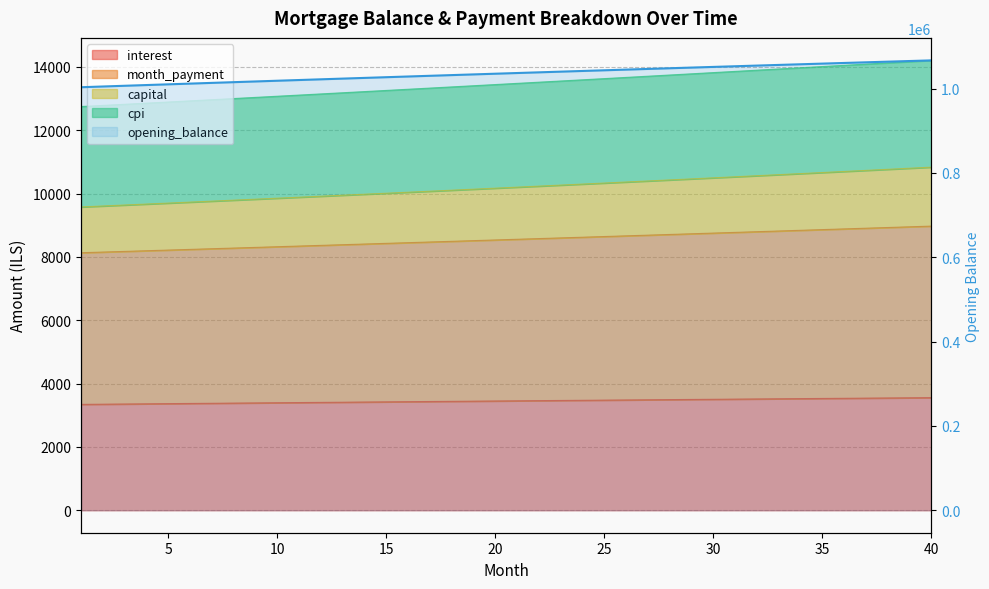

At which label does interest reach its minimum?

1